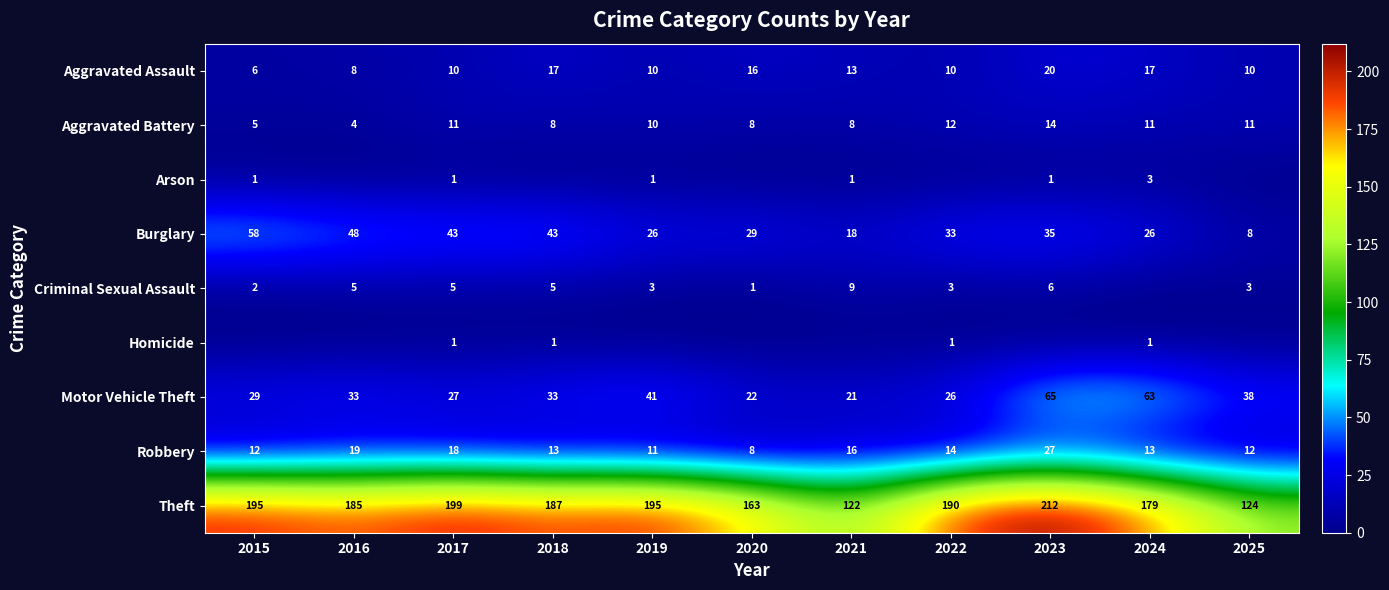

What is the average value of the Motor Vehicle Theft series?

36